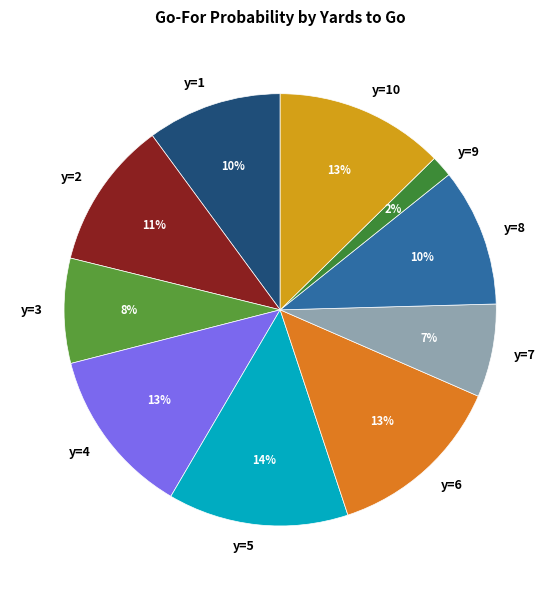

Count the number of slices in the pie.

10